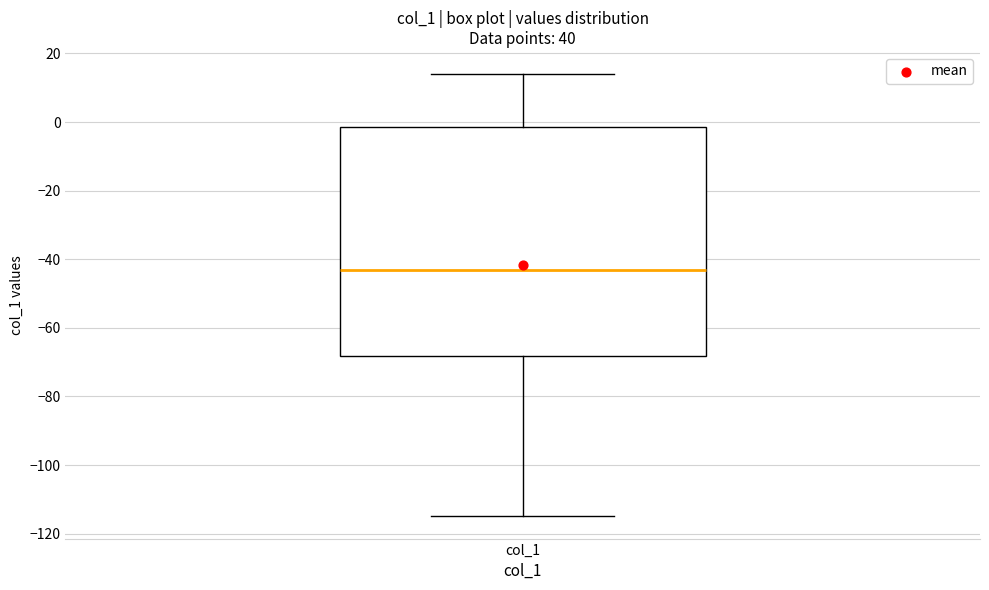

Read this box plot against the y-axis: the position of the median line, the range covered by the box, and the ends of both whiskers. The values are not printed on the chart, so give them approximately, as read against the axis.

median -42, box -68 to -2, whiskers -114 to 14